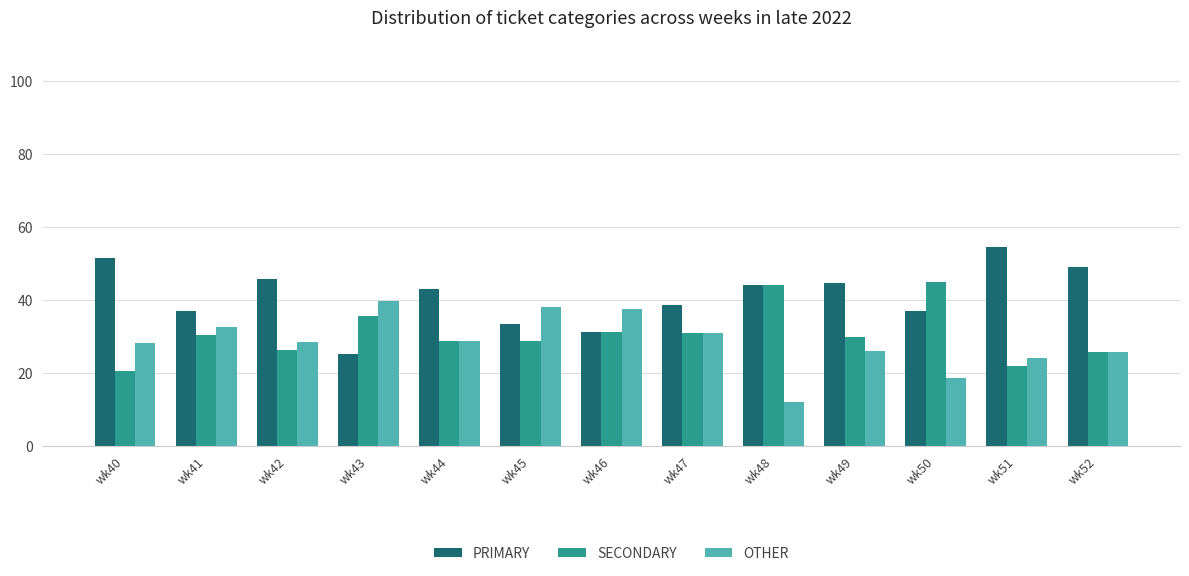

The PRIMARY series shows 38.5 at wk47. True or false?

True